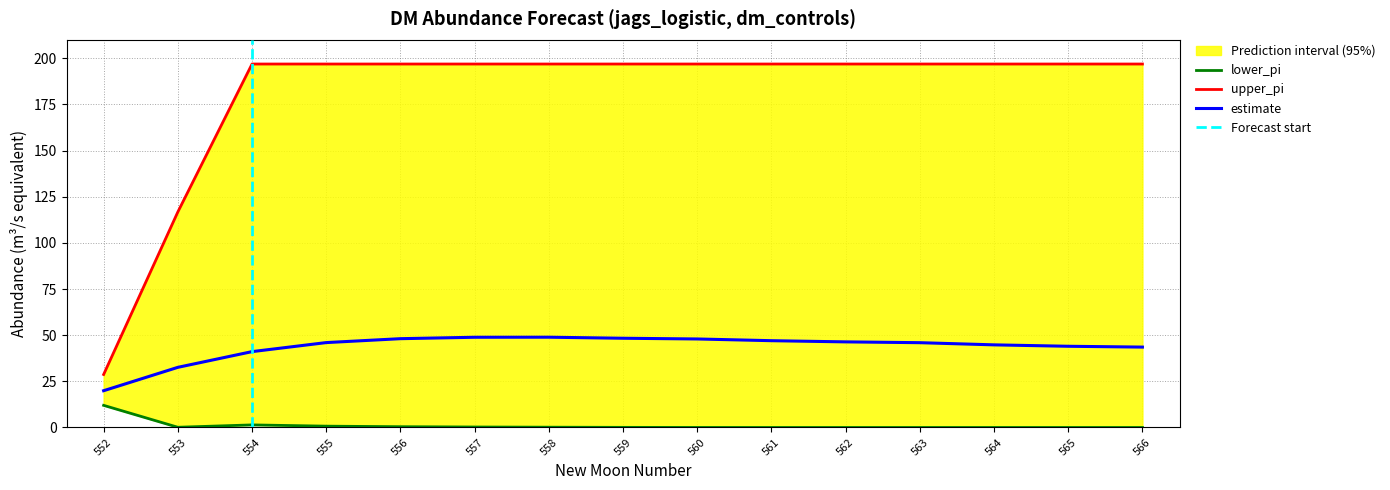

What is the value of the lower_pi point at the 3rd from the left?

1.4